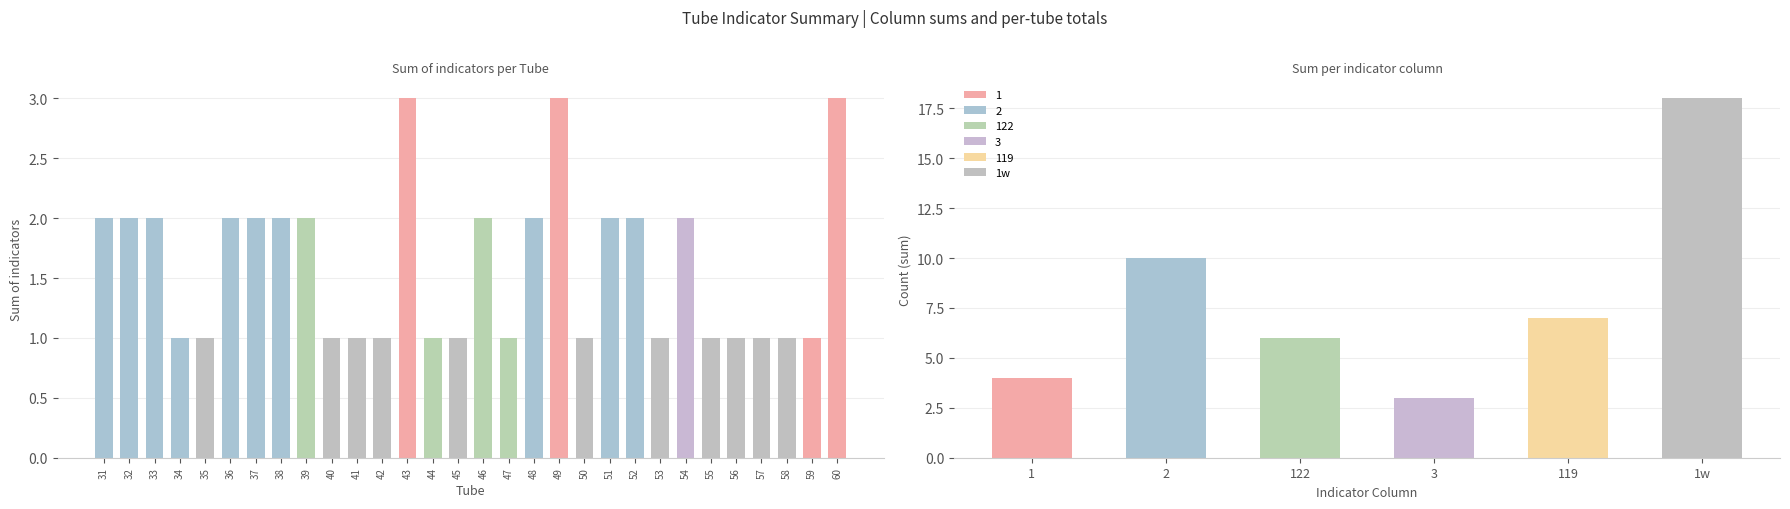

Reading left to right, list all the values displayed in this chart.

2	2	2	1	1	2	2	2	2	1	1	1	3	1	1	2	1	2	3	1	2	2	1	2	1	1	1	1	1	3